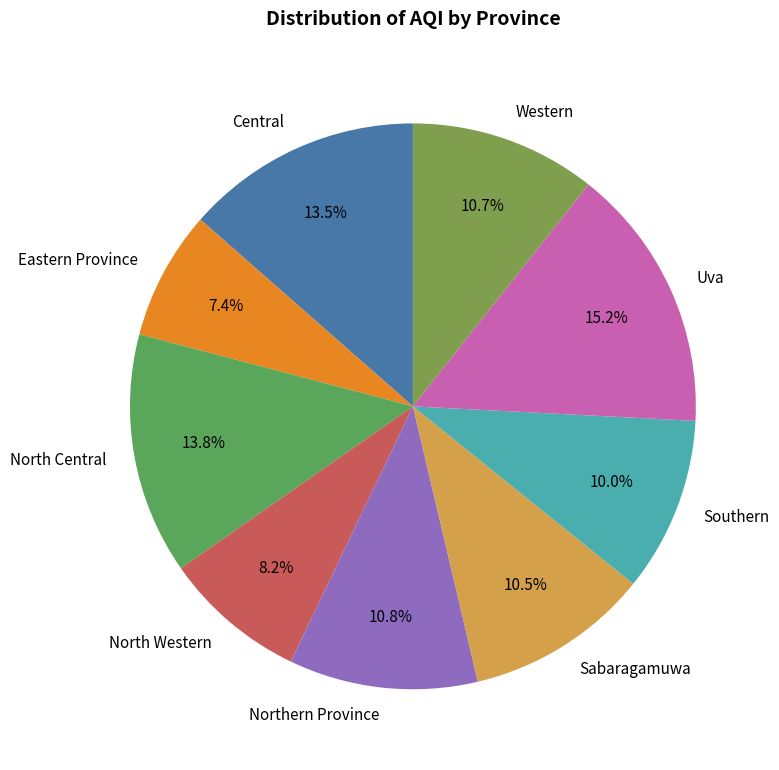

True or false: North Central accounts for 14% of the total.

True